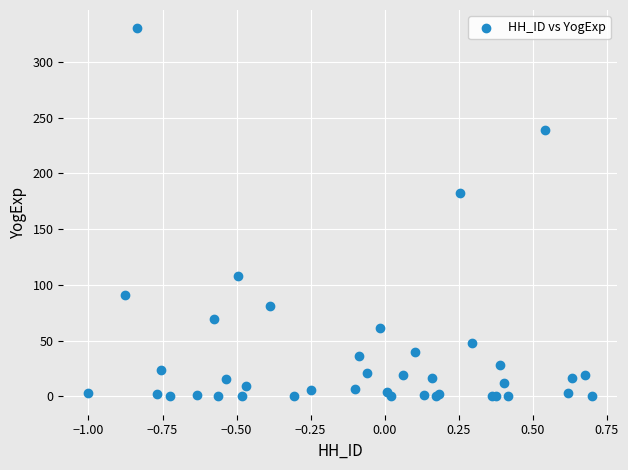

What Y value in the scatter plot is closest to 165?

182.6